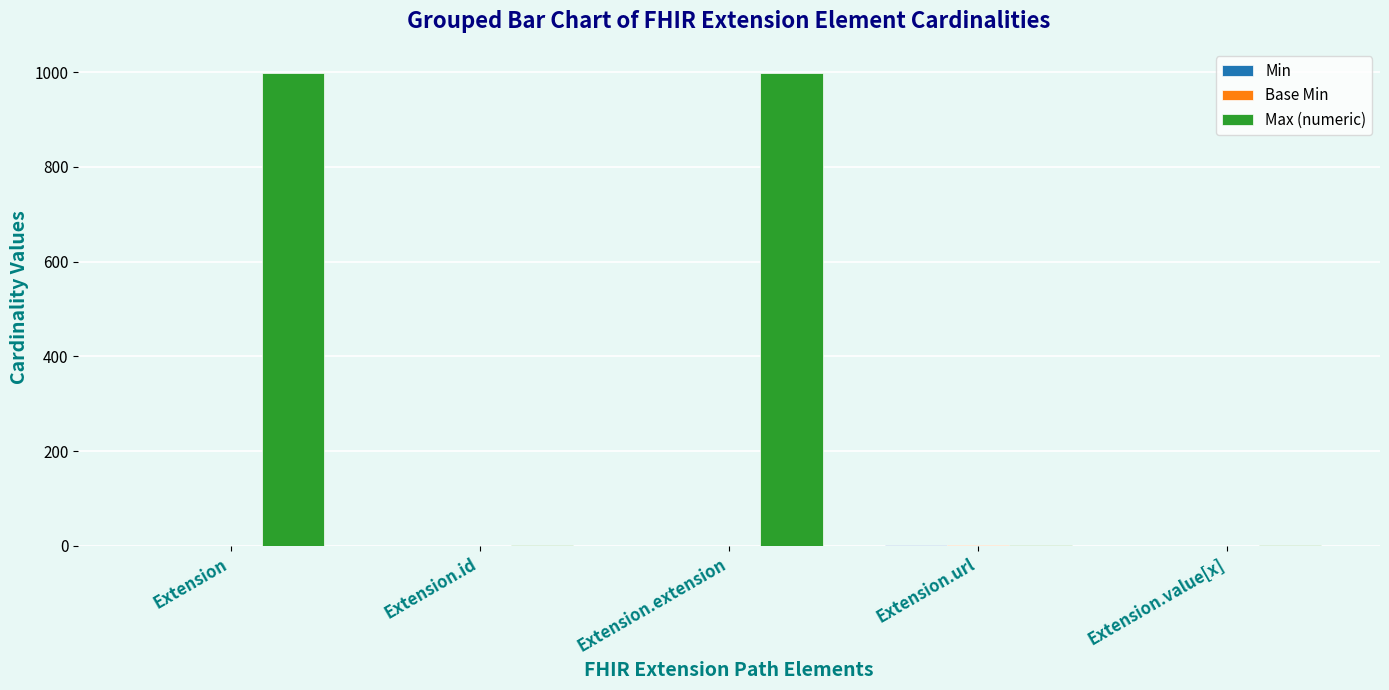

Count the Max (numeric) values in the range 1 to 999.

5